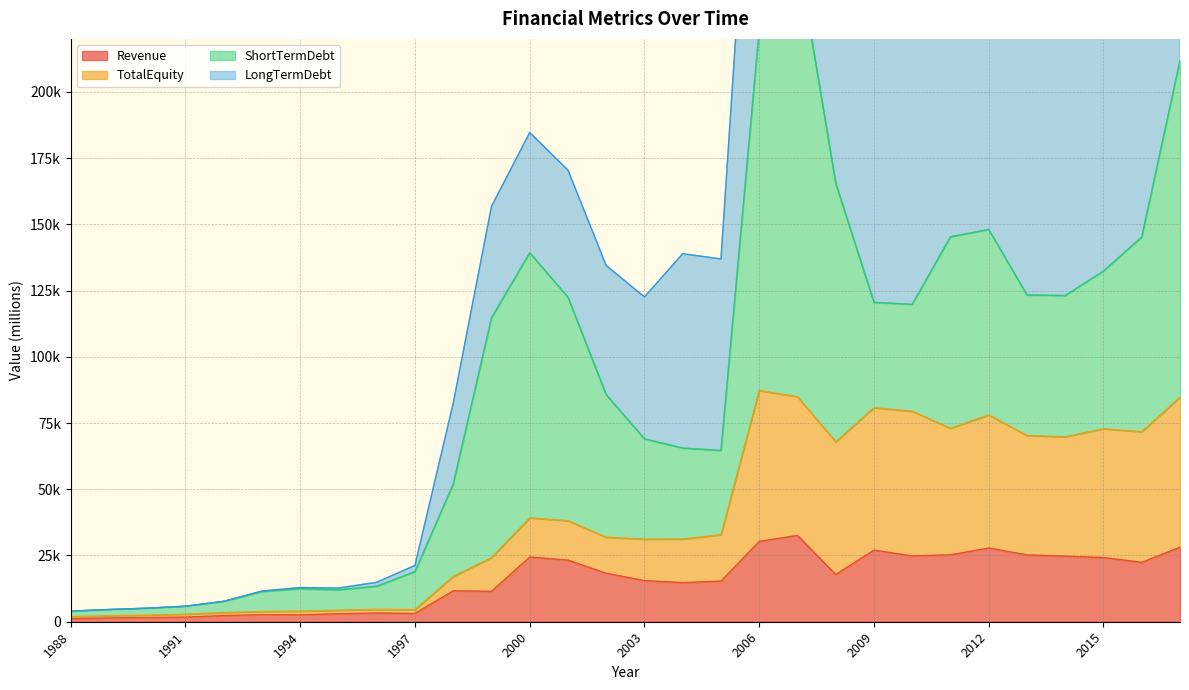

At which category is the sum across all series the highest?

2006